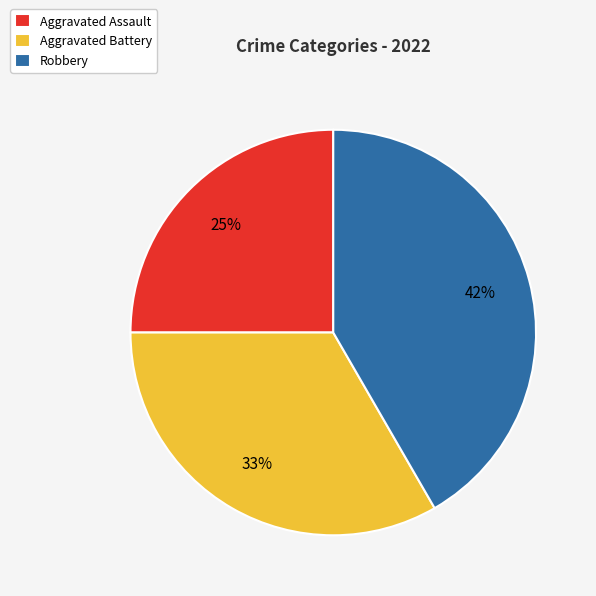

Is the sum of Aggravated Assault and Robbery greater than half?

Yes